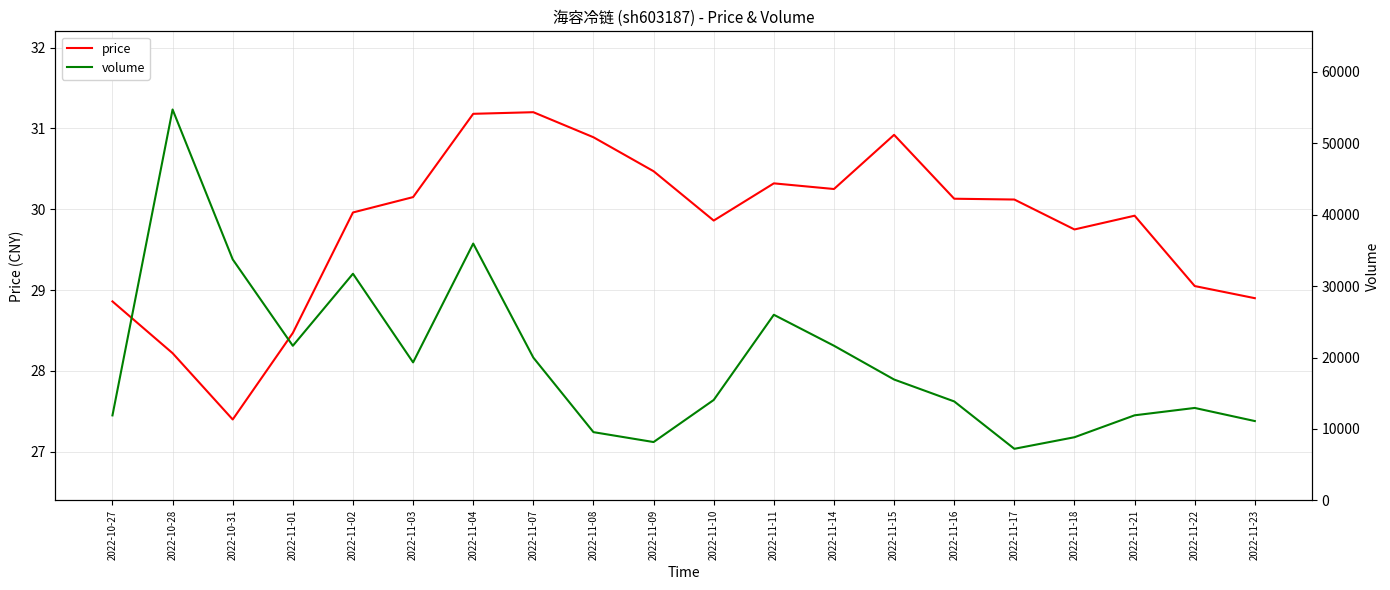

What is the average value of the price series?

29.8